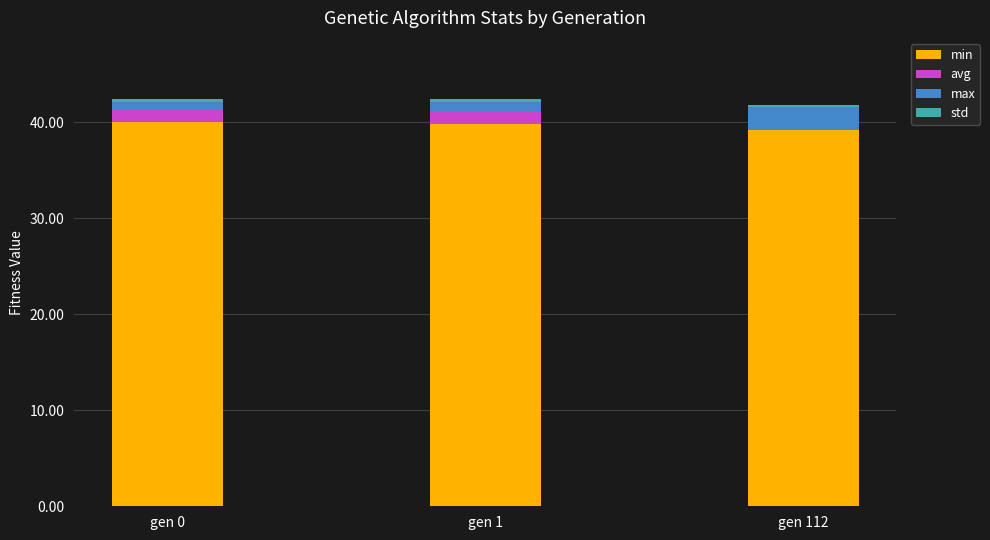

What is the sum of all min values?

119.1